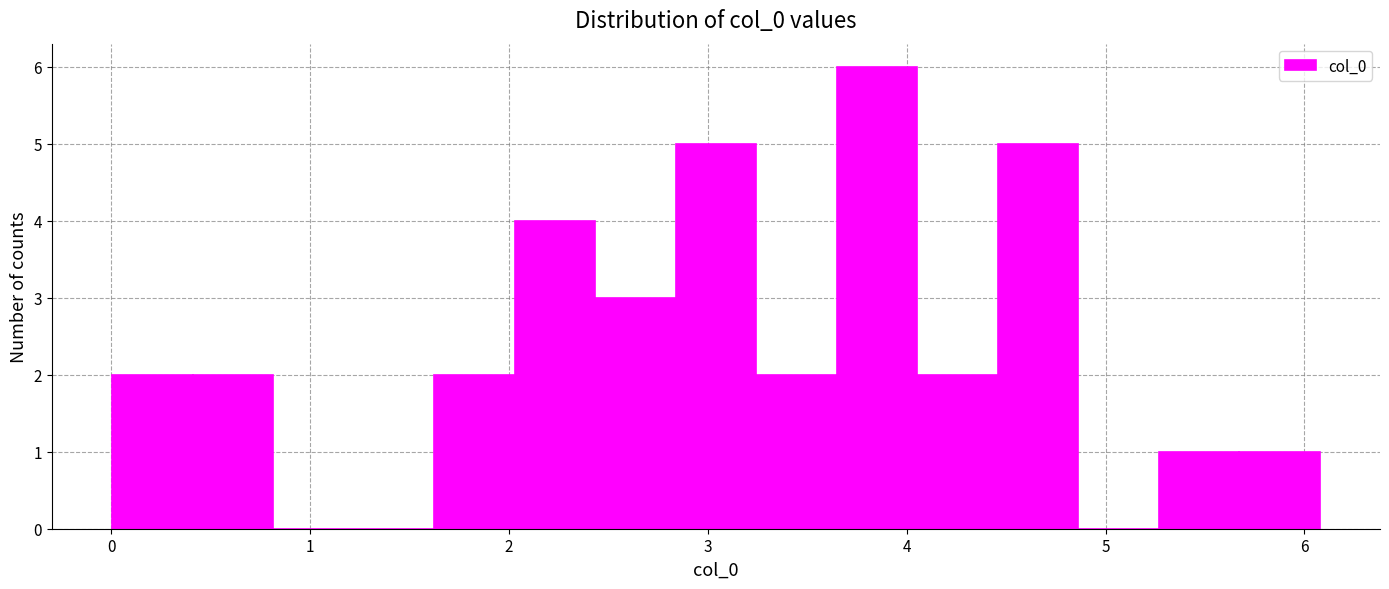

Reading left to right, list every bar in this chart as the range it spans on the x-axis followed by its height. Neither the bar edges nor the heights are printed on the chart, so give them approximately, as read against the axes.

0.0 to 0.4: 2
0.4 to 0.8: 2
0.8 to 1.2: 0
1.2 to 1.6: 0
1.6 to 2.0: 2
2.0 to 2.4: 4
2.4 to 2.8: 3
2.8 to 3.2: 5
3.2 to 3.6: 2
3.6 to 4.1: 6
4.1 to 4.5: 2
4.5 to 4.9: 5
4.9 to 5.3: 0
5.3 to 5.7: 1
5.7 to 6.1: 1